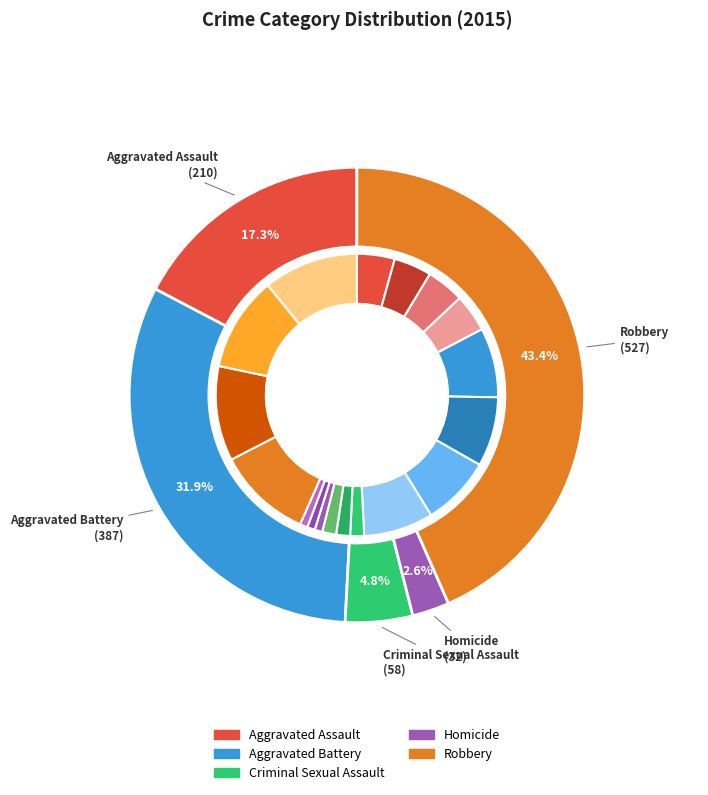

What percentage is the Homicide slice, to the nearest percent?

3%